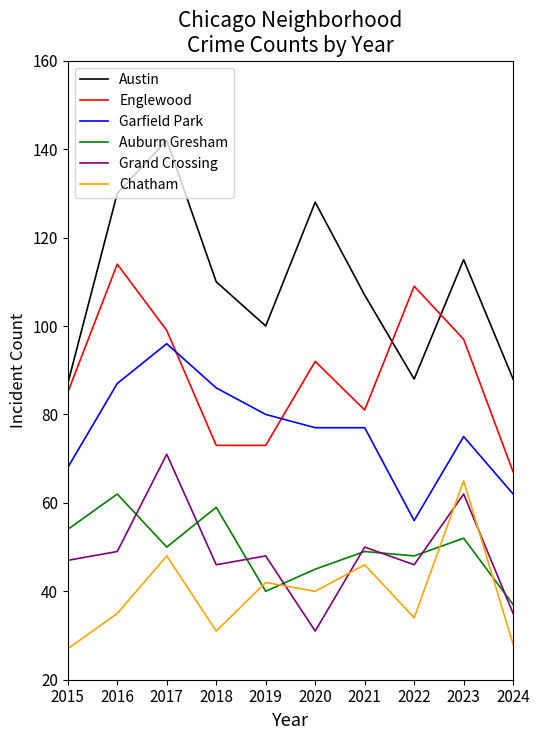

True or false: Austin and Garfield Park cross at least once.

False